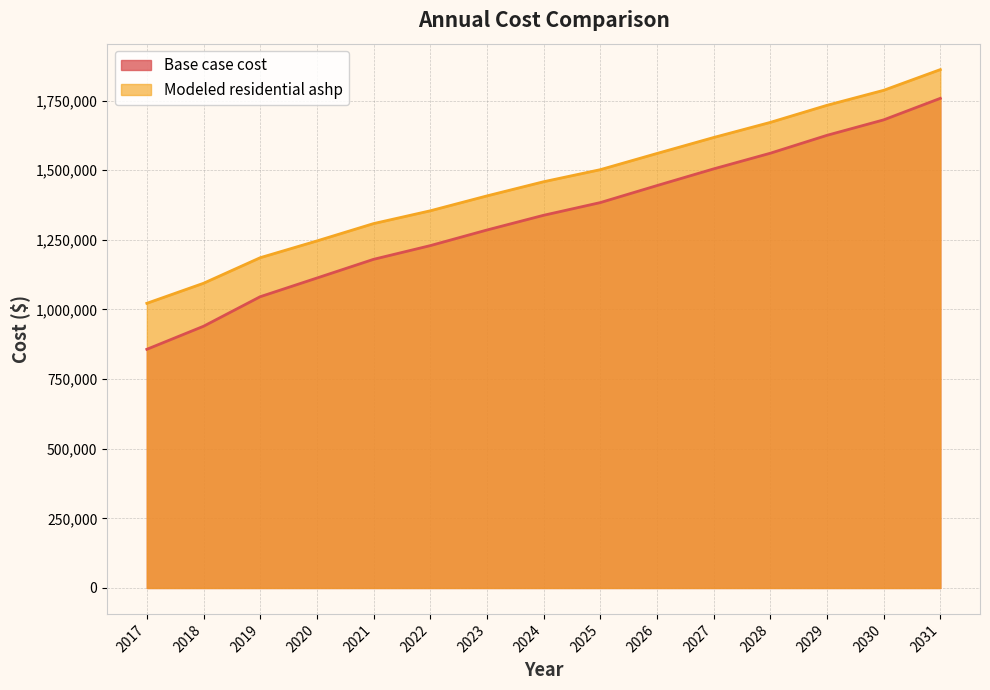

Which series has the widest spread of values?

Base case cost